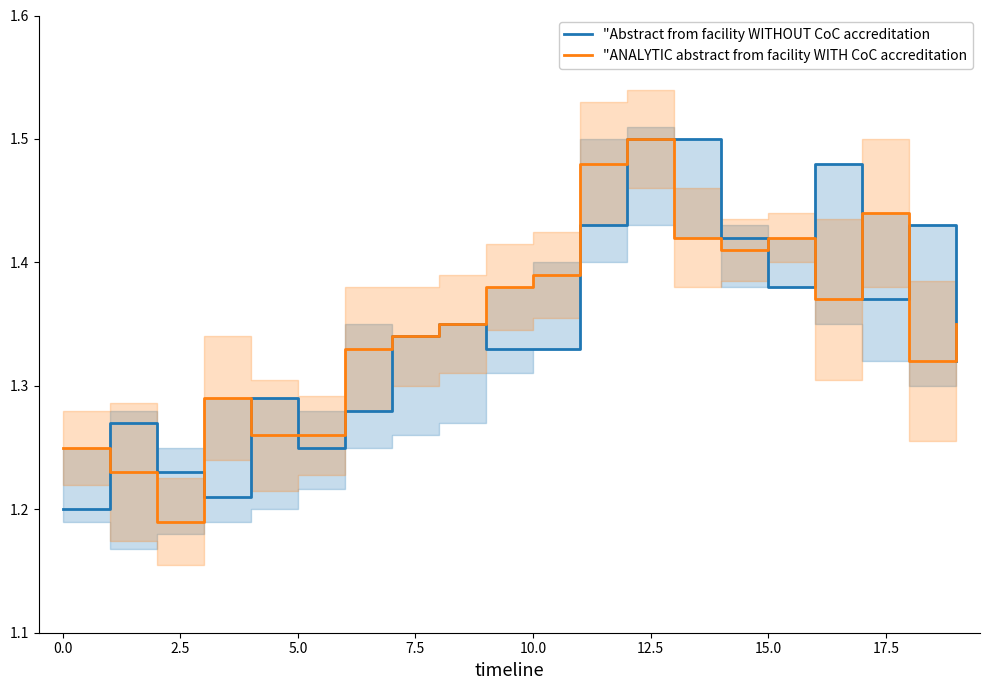

Reading left to right, extract all data points from this chart.

"Abstract from facility WITHOUT CoC accreditation: 1.2	1.3	1.2	1.2	1.3	1.2	1.3	1.3	1.4	1.3	1.3	1.4	1.5	1.5	1.4	1.4	1.5	1.4	1.4	1.3
"ANALYTIC abstract from facility WITH CoC accreditation: 1.2	1.2	1.2	1.3	1.3	1.3	1.3	1.3	1.4	1.4	1.4	1.5	1.5	1.4	1.4	1.4	1.4	1.4	1.3	1.4